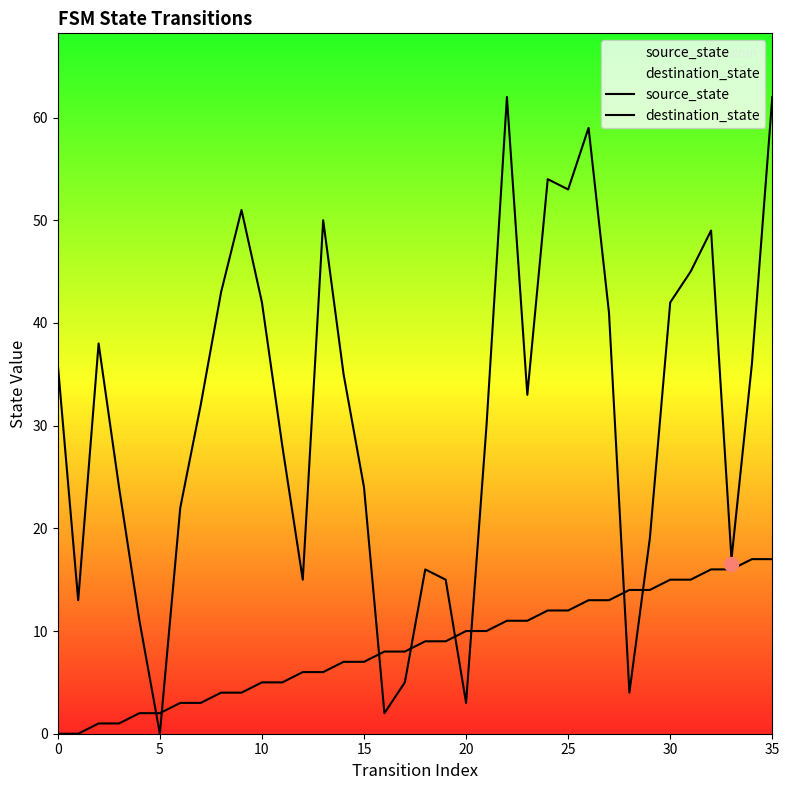

How many categories are shown in the chart?

36